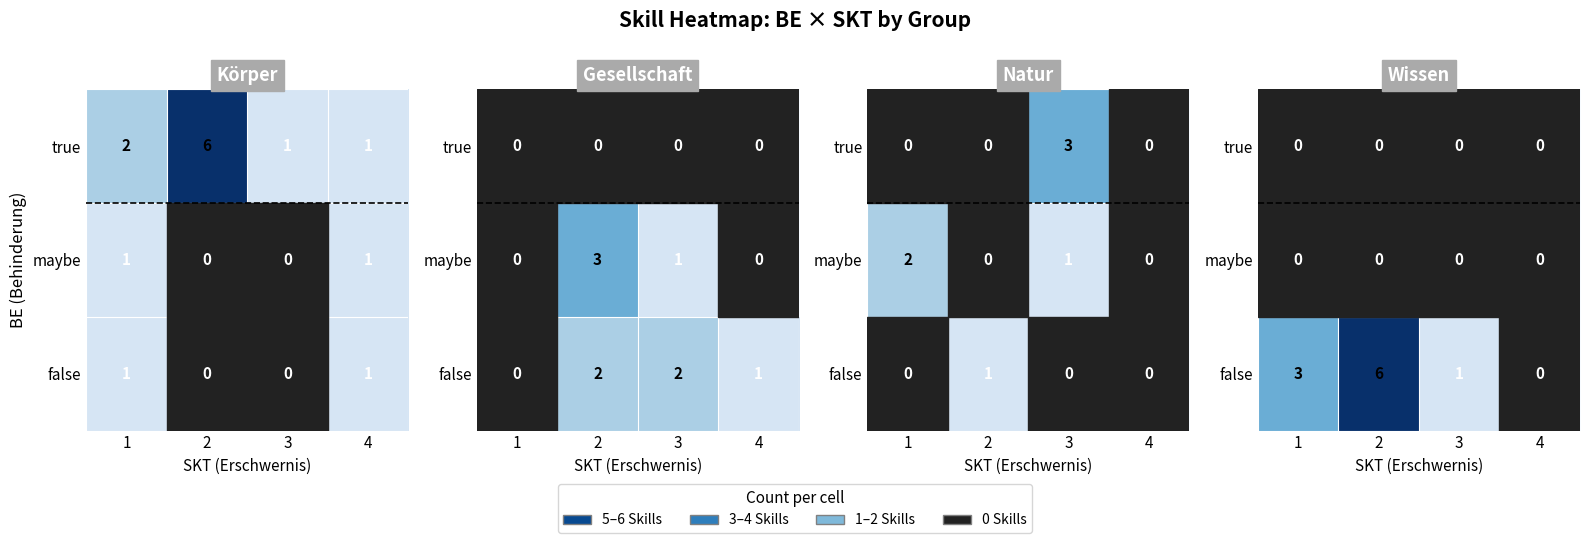

How many series are shown in this chart?

3